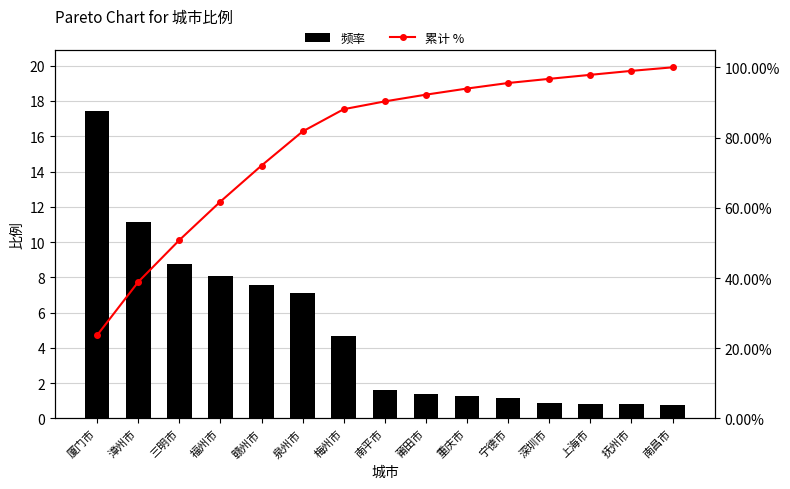

What is the sum of all 累计 % values?

1182.6